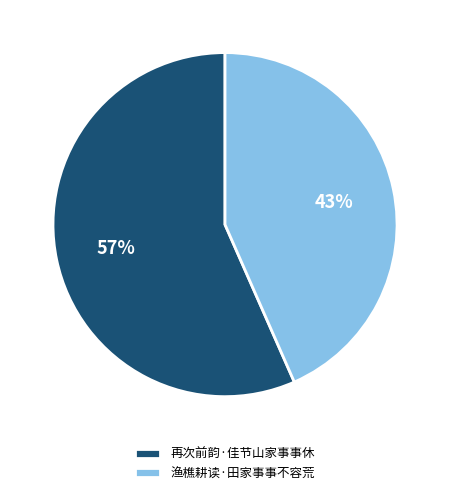

Which slice is the largest?

再次前韵·佳节山家事事休